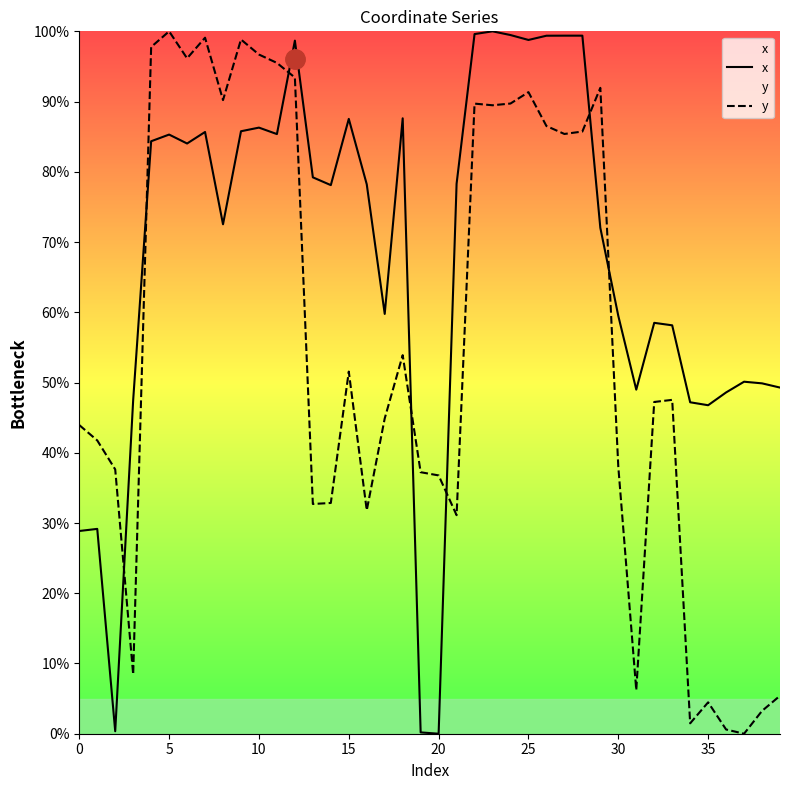

How many data points in x are above 78?

21